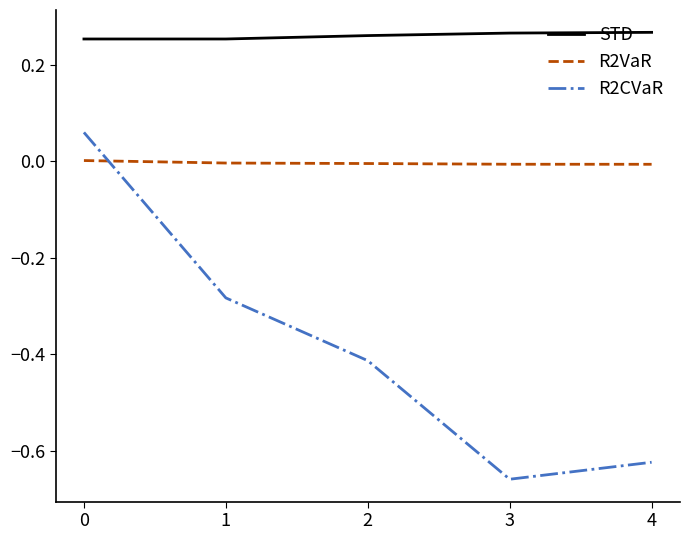

What are all the series names shown in the legend?

STD, R2VaR, R2CVaR